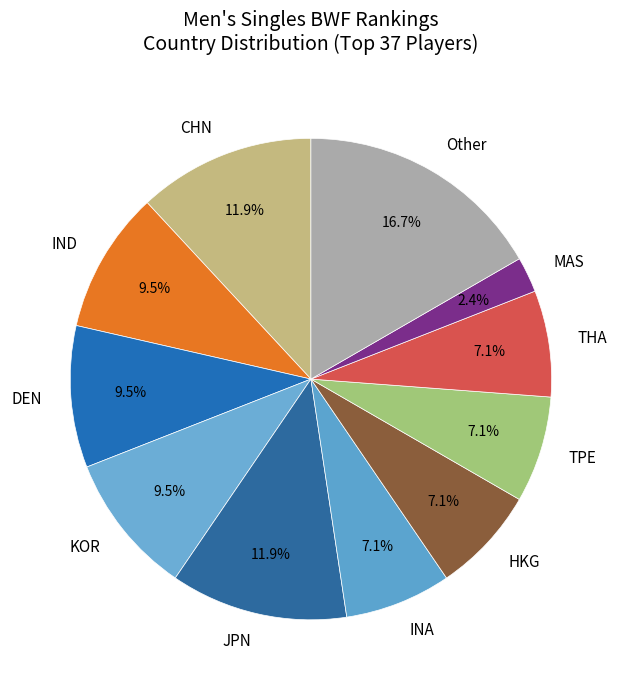

Approximately how many times larger is the value at KOR compared to INA?

1.3